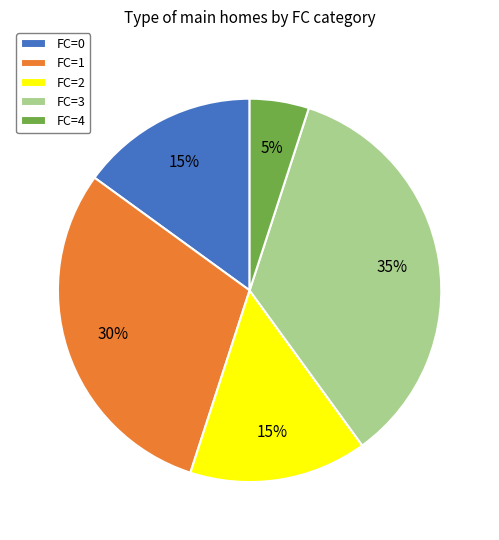

To the nearest percent, what portion does FC=2 represent?

15%